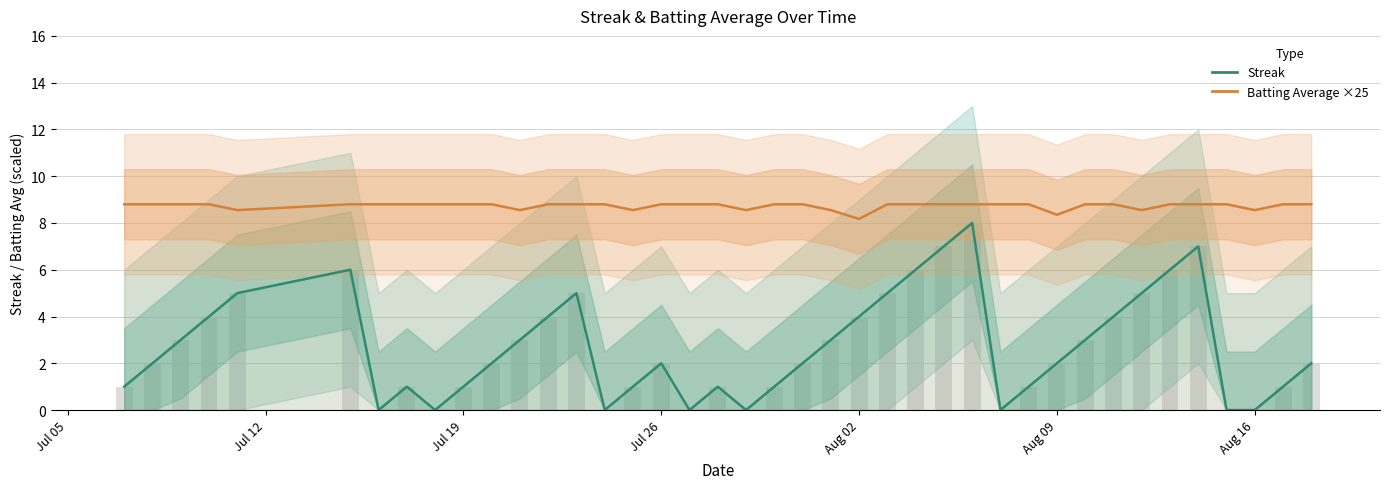

At which category does the chart reach its minimum across all series?

Aug 16